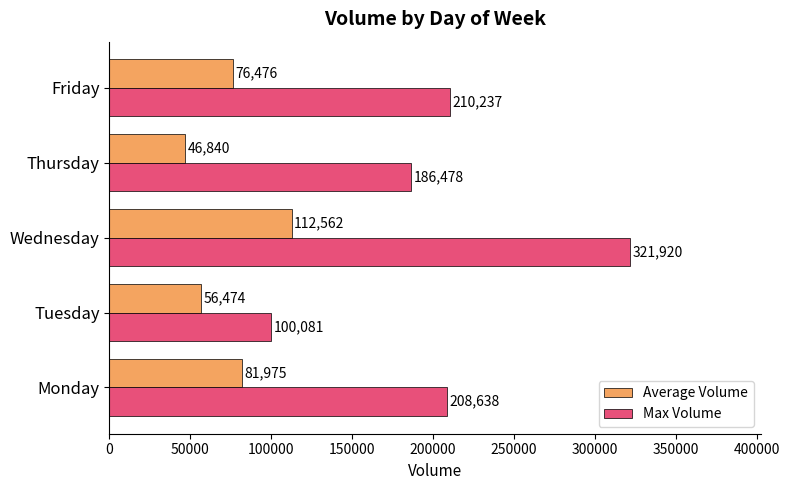

How many values in the Max Volume series are below 208638?

2